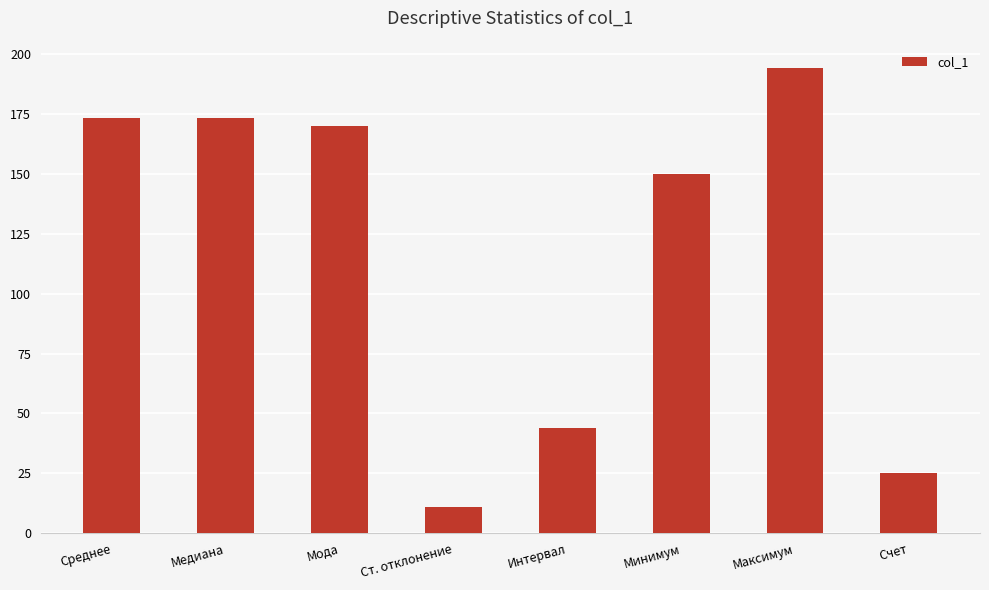

The chart shows a value of 25.0 at Счет. True or false?

True